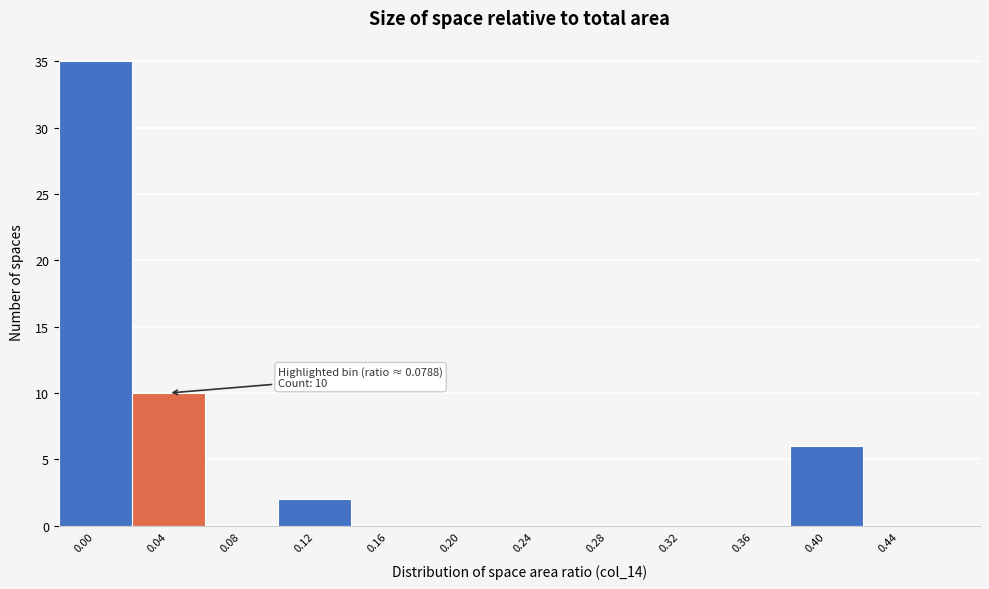

Reading left to right, transcribe all the data shown in this chart.

0.00=35	0.04=10	0.08=0	0.12=2	0.16=0	0.20=0	0.24=0	0.28=0	0.32=0	0.36=0	0.40=6	0.44=0